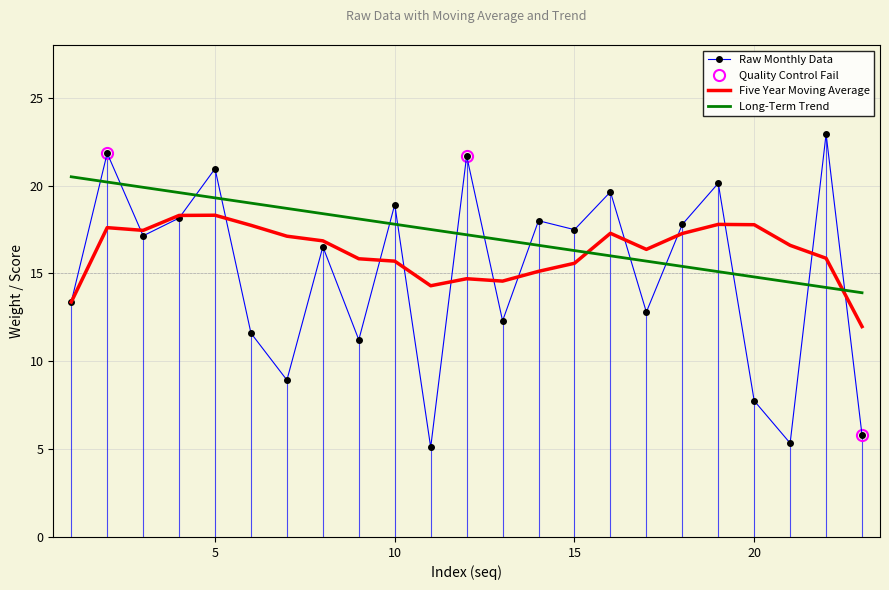

Reading right to left, list all the values displayed in this chart.

5.8	22.9	5.3	7.8	20.1	17.8	12.8	19.6	17.5	18.0	12.3	21.7	5.1	18.9	11.2	16.5	8.9	11.6	21.0	18.1	17.1	21.8	13.4